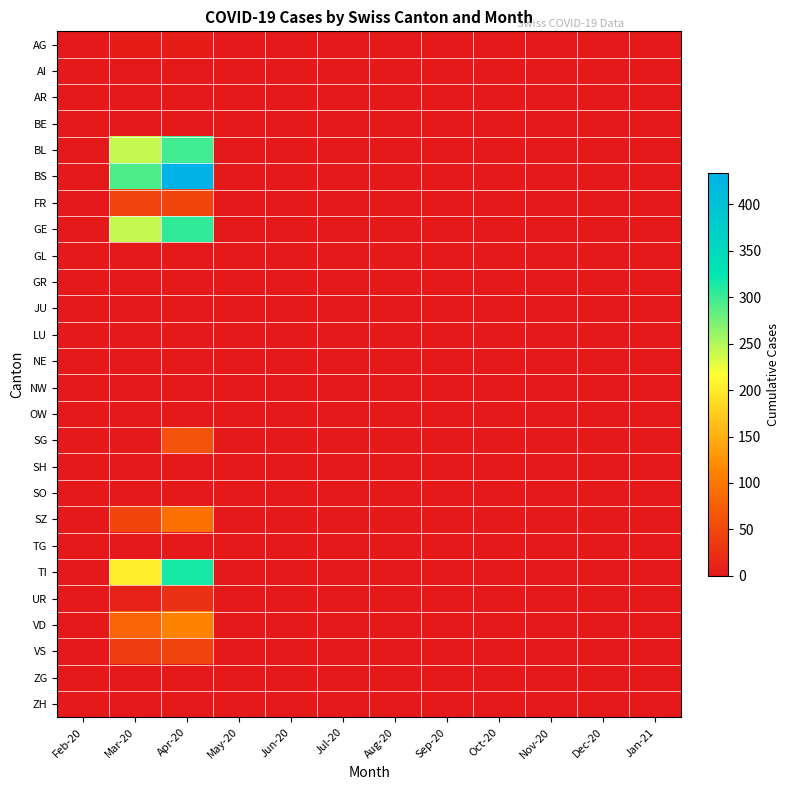

Which series has the largest total across all categories?

BS